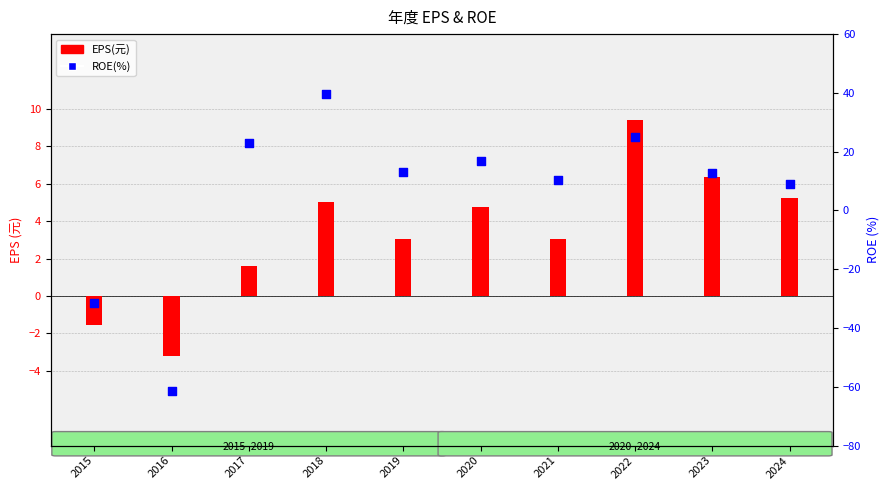

Which series has the largest total across all categories?

ROE(%)